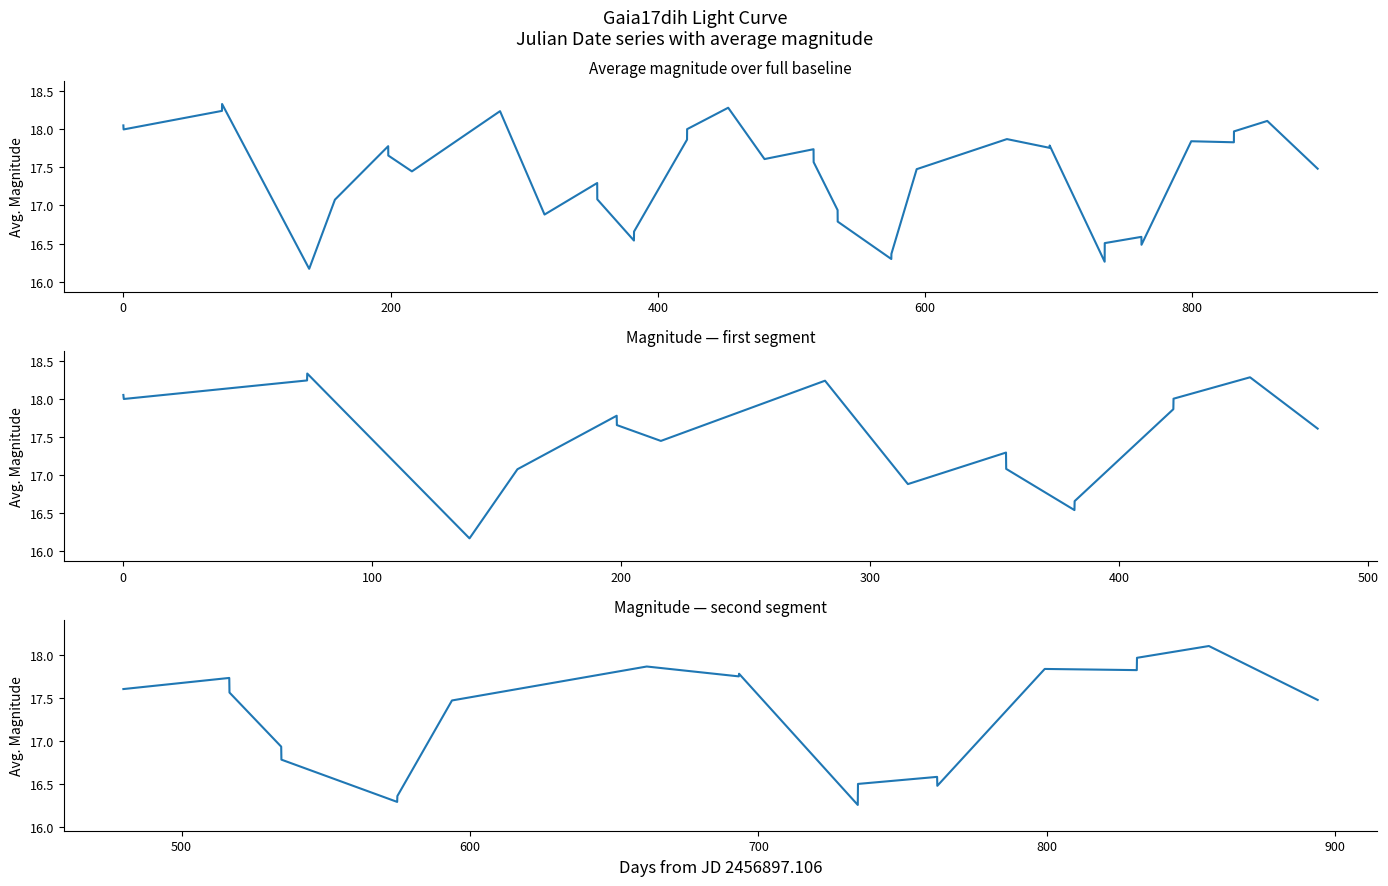

True or false: there are more than 0 points higher than both neighbors.

True